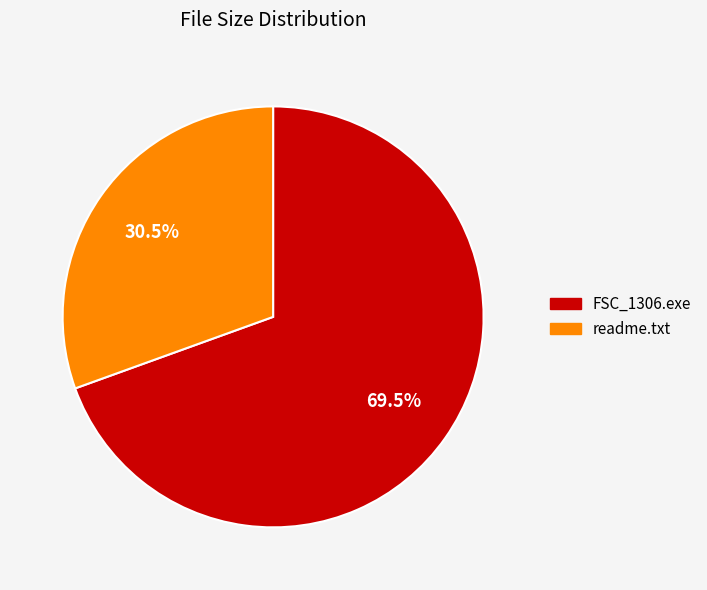

The readme.txt slice represents 17% of the pie. True or false?

False